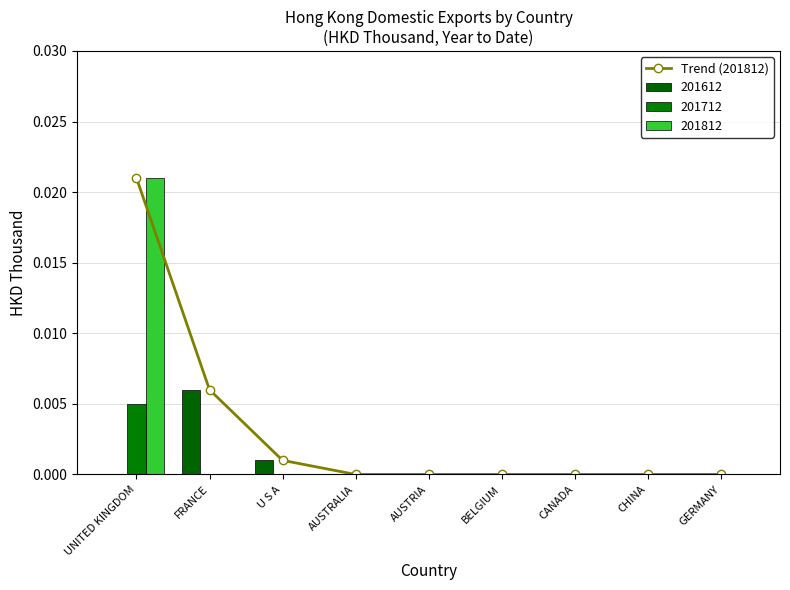

How many positive values are there?

3